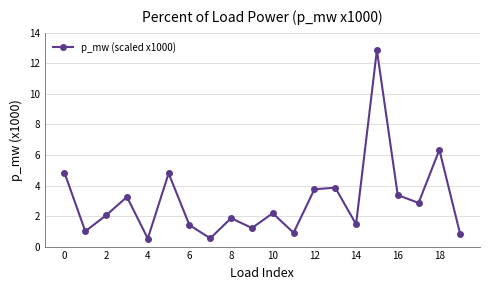

How many data points does each series have?

20